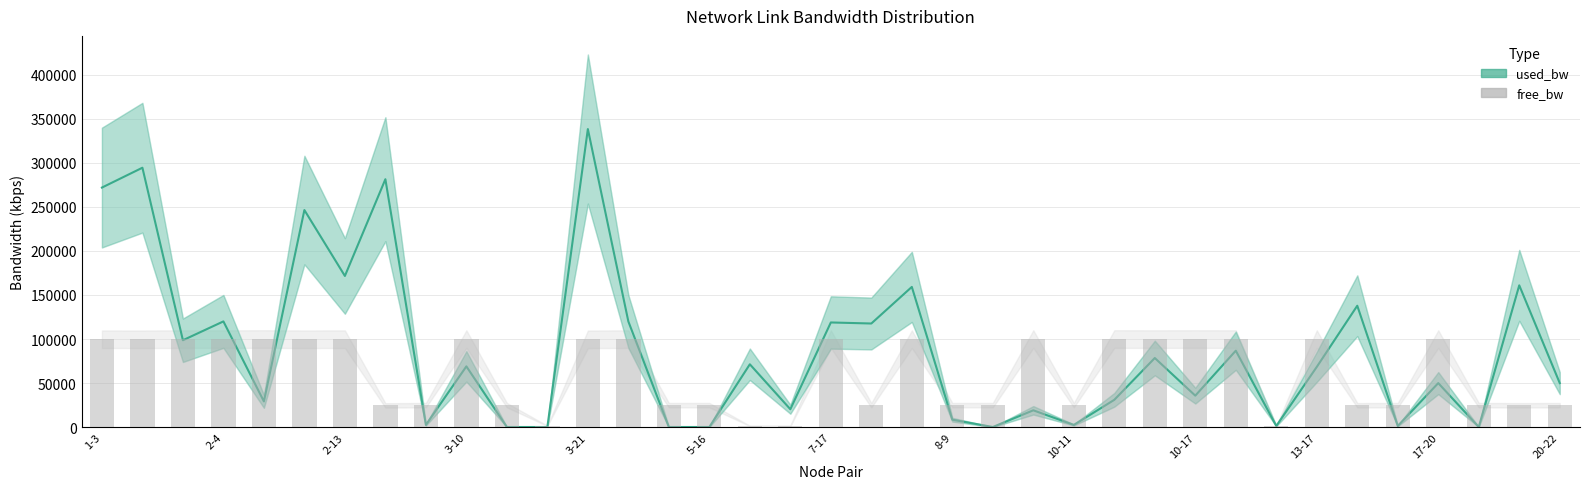

Rank the categories by value from lowest to highest.

13-17, 17-20, 14, 15, 22, 34, 29, 32, 10-11, 24, 21, 23, 17, 3-21, 25, 27, 33, 36, 30, 10-17, 16, 26, 28, 2-13, 19, 18, 13, 3-10, 31, 20, 35, 7-17, 5-16, 1-3, 8-9, 2-4, 20-22